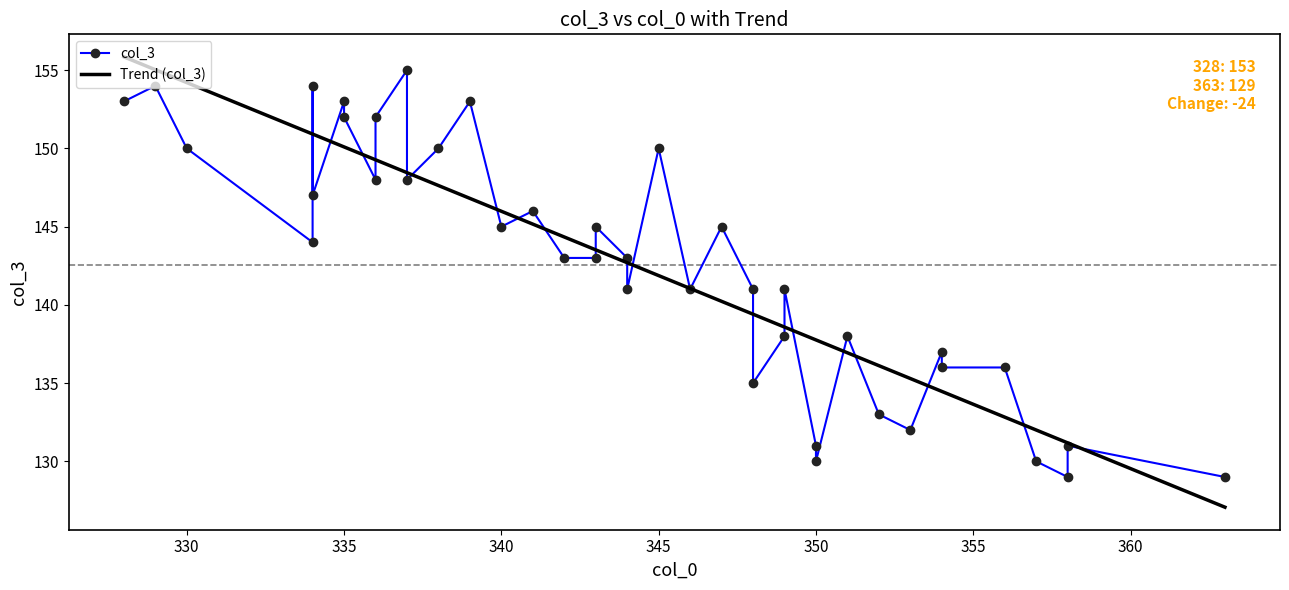

Rank the series by their maximum value, from lowest to highest.

col_3, Trend (col_3)